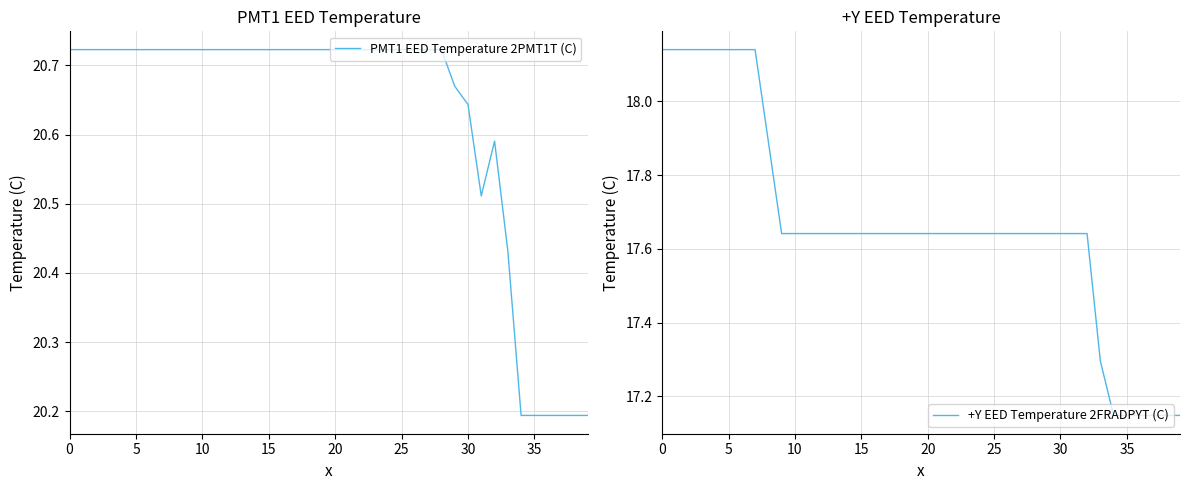

Read the PMT1 EED Temperature 2PMT1T (C) value at 24.

20.7